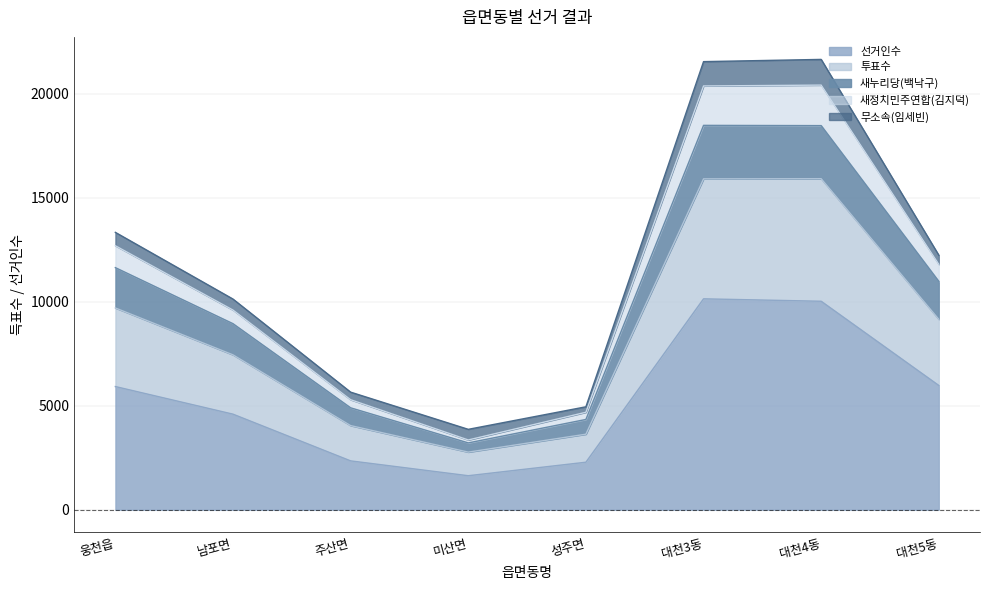

At which category is the sum across all series the highest?

대천3동